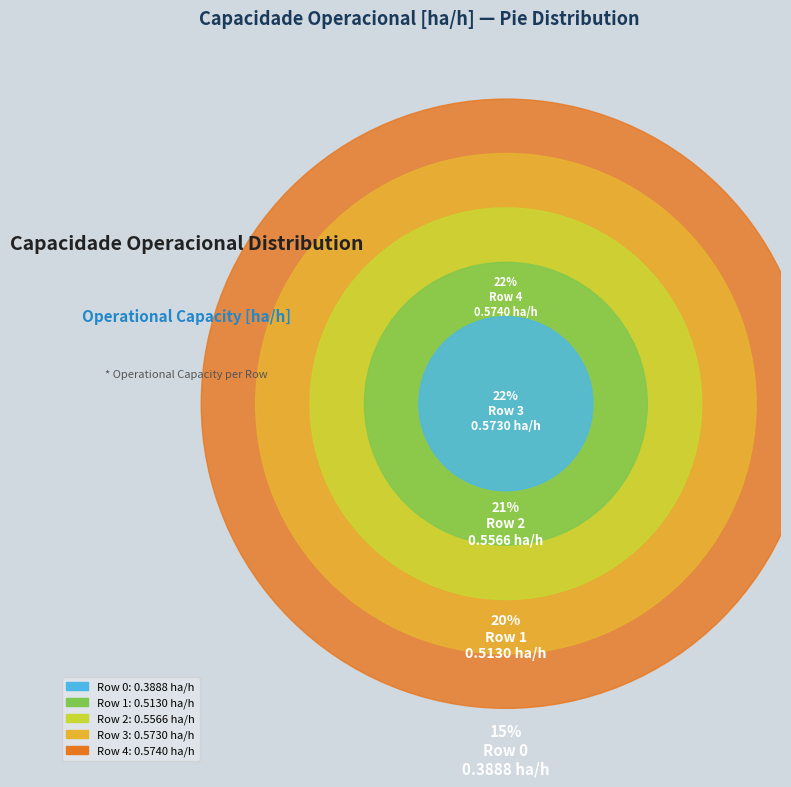

What is the smallest slice in the pie chart?

Row 0